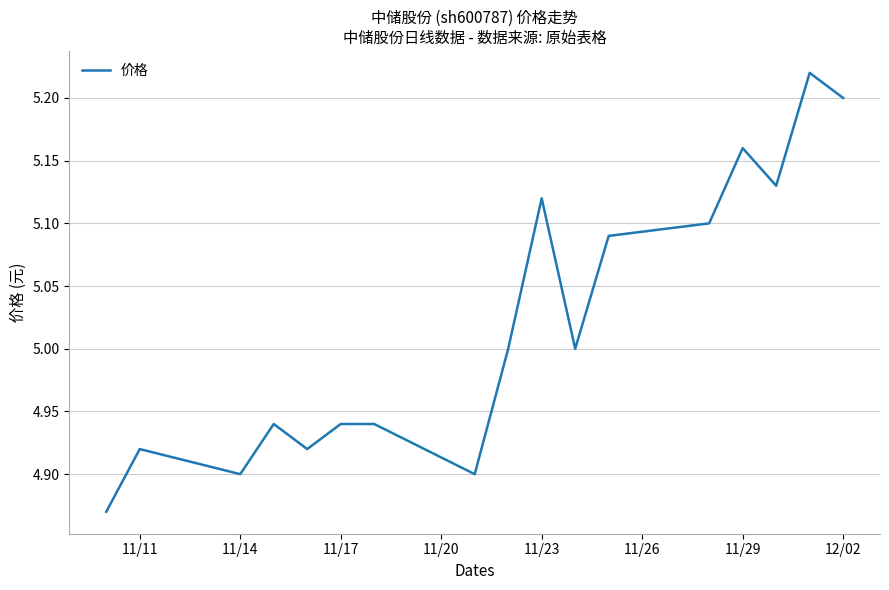

Reading left to right, list all the values displayed in this chart.

4.9	4.9	4.9	4.9	4.9	4.9	4.9	4.9	5.0	5.1	5.0	5.1	5.1	5.2	5.1	5.2	5.2